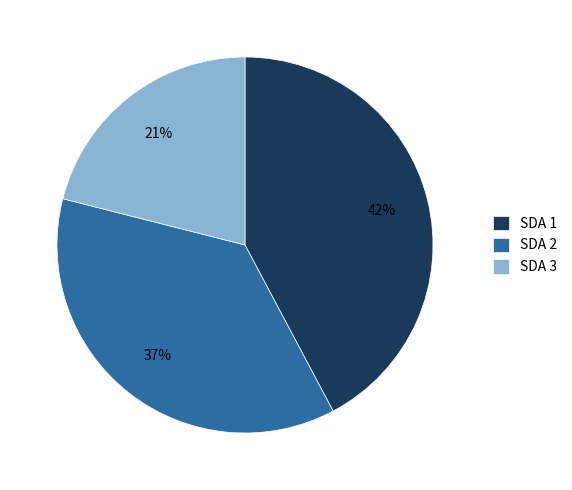

The SDA 2 slice represents 37% of the pie. True or false?

True